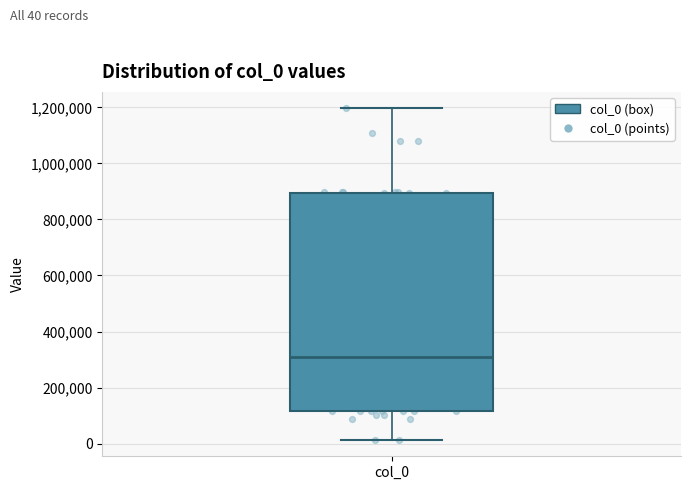

Transcribe this box plot: give where the median line is, the range the box spans, and where the two whiskers end, as read against the y-axis. The values are not printed on the chart, so give them approximately, as read against the axis.

median 300000, box 120000 to 900000, whiskers 20000 to 1200000